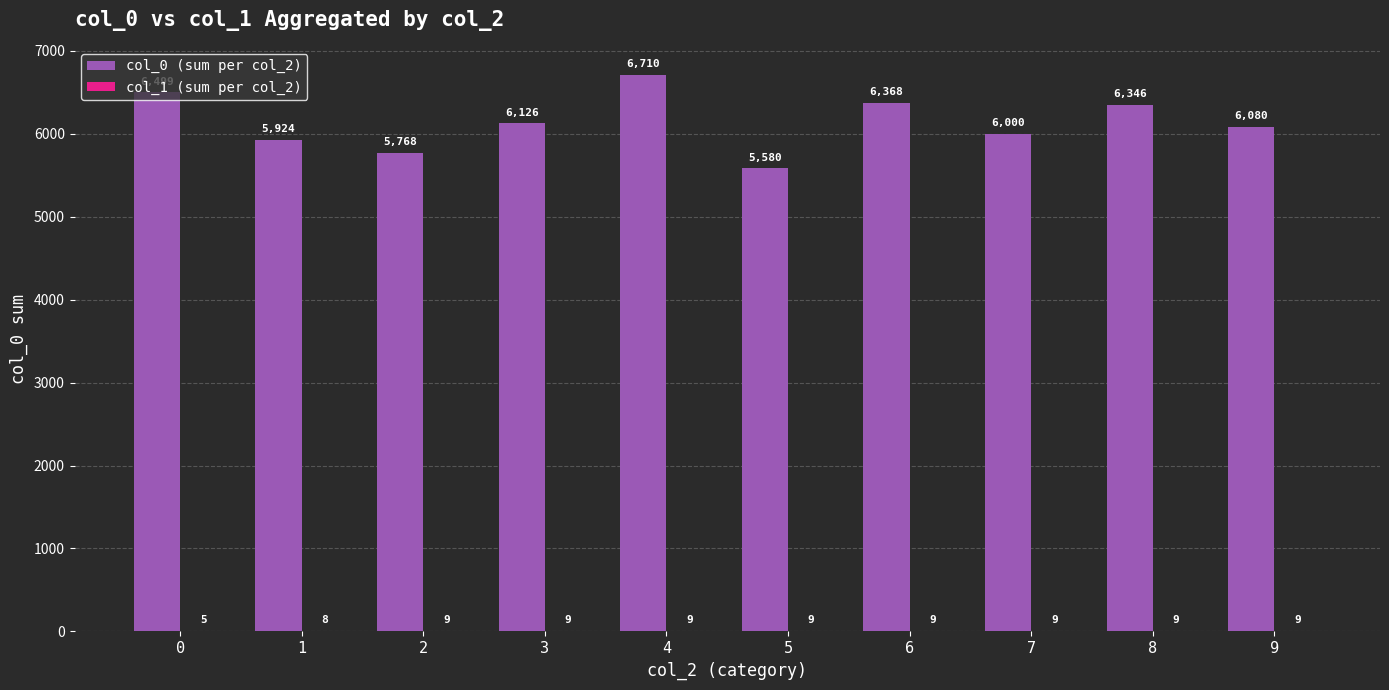

Count the number of categories in the chart.

10